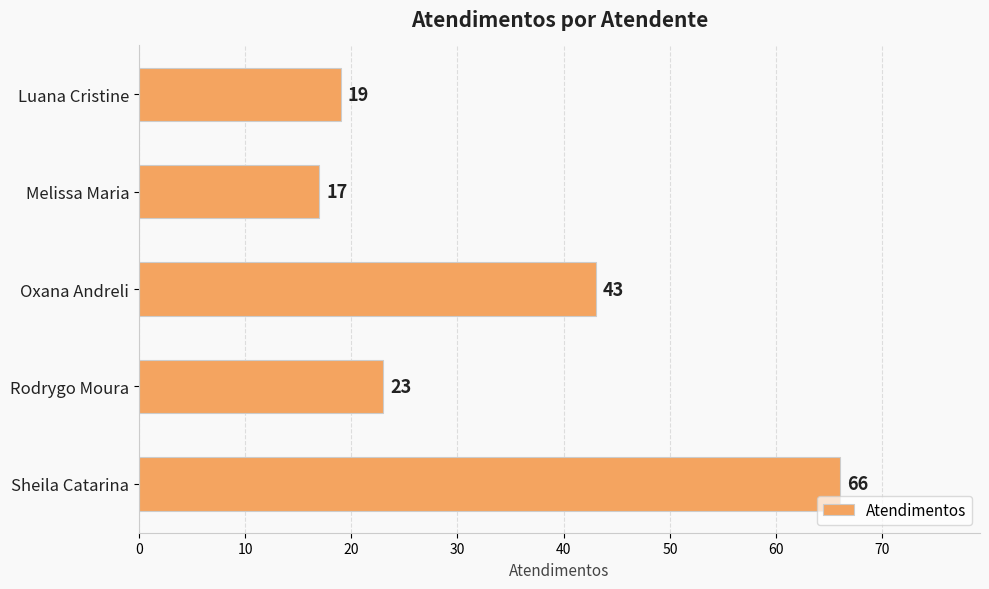

What is the minimum value shown in the chart?

17